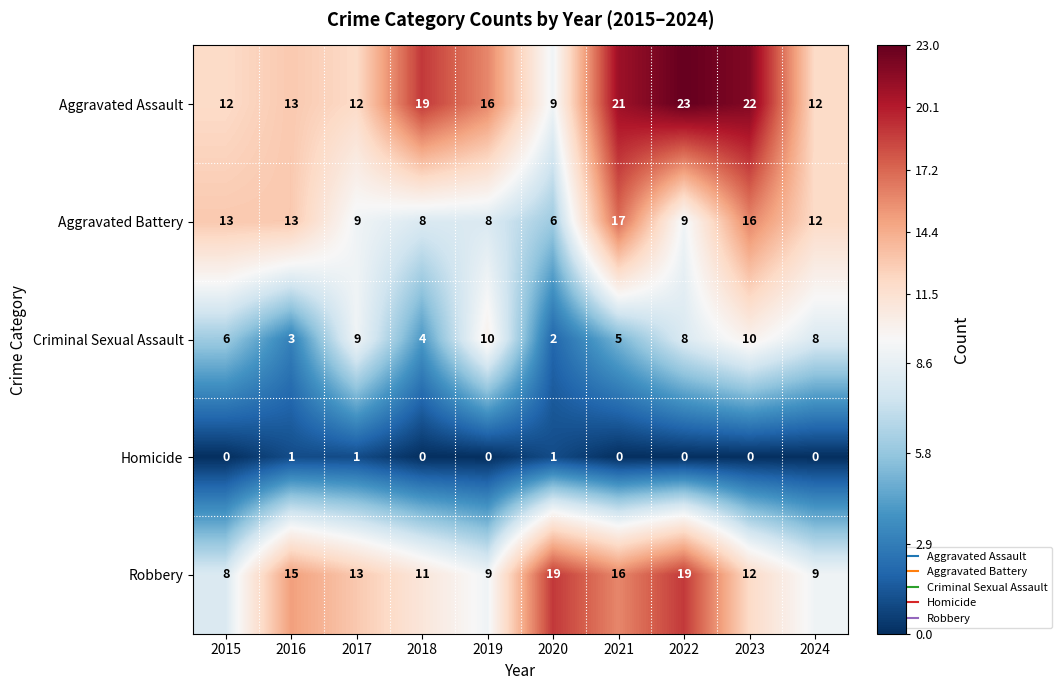

At which category is the sum across all series the highest?

2023